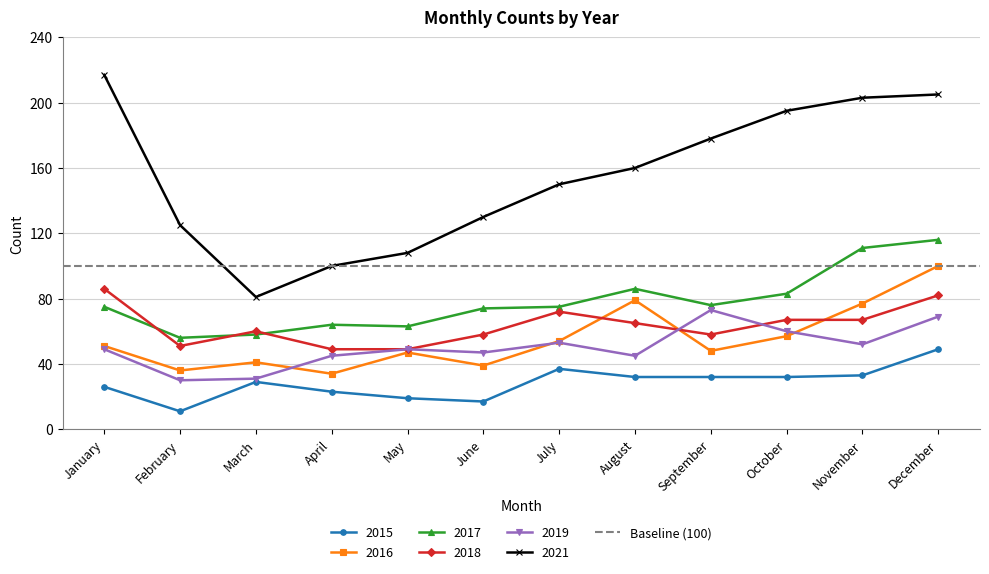

Reading right to left, list all the values displayed in this chart.

2015: 49	33	32	32	32	37	17	19	23	29	11	26
2016: 100	77	57	48	79	54	39	47	34	41	36	51
2017: 116	111	83	76	86	75	74	63	64	58	56	75
2018: 82	67	67	58	65	72	58	49	49	60	51	86
2019: 69	52	60	73	45	53	47	49	45	31	30	49
2021: 205	203	195	178	160	150	130	108	100	81	125	217